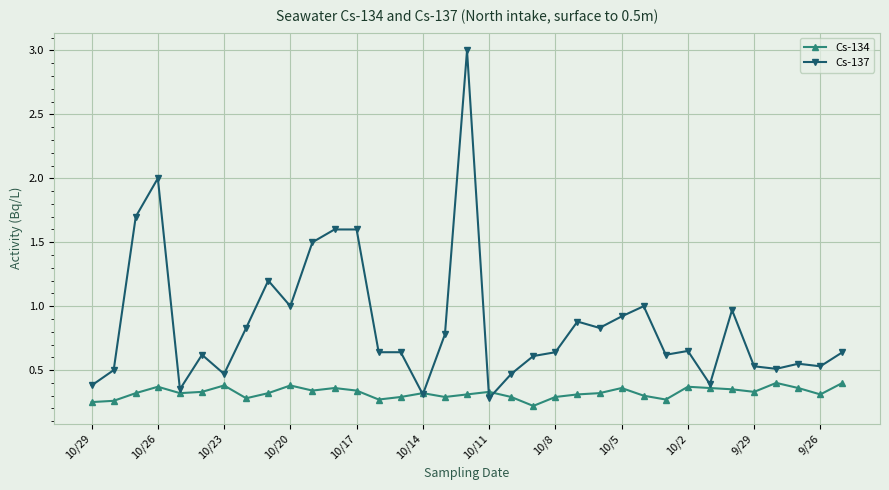

After their last crossing, which series has the higher values: Cs-134 or Cs-137?

Cs-137